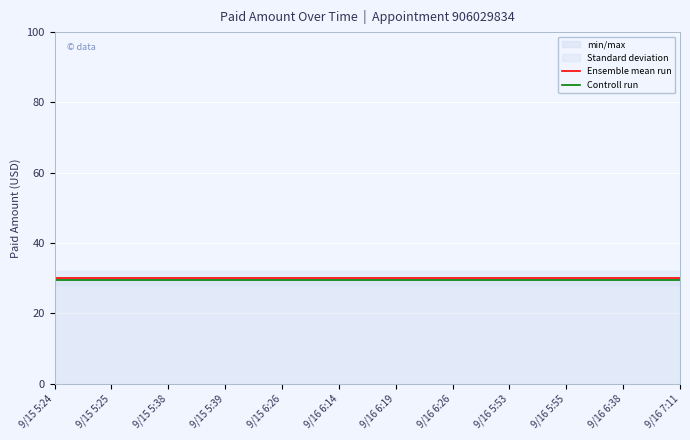

What is the sum of the Controll run values at 9/16 6:38 and 9/16 5:53?

59.0